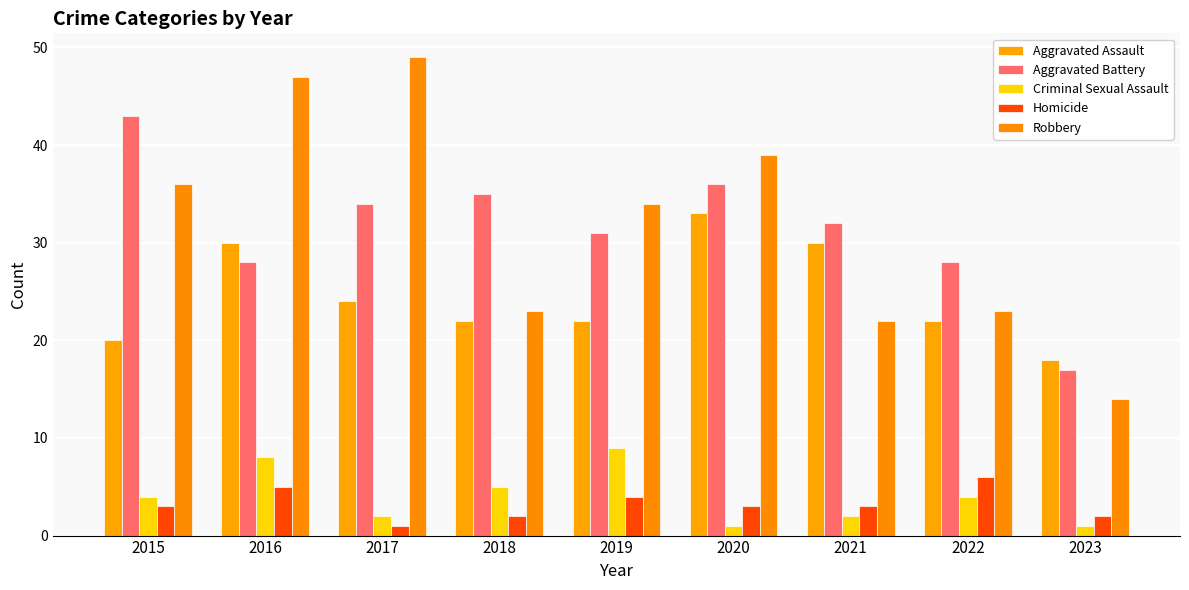

Is it true that Criminal Sexual Assault equals 3 at 2021?

False